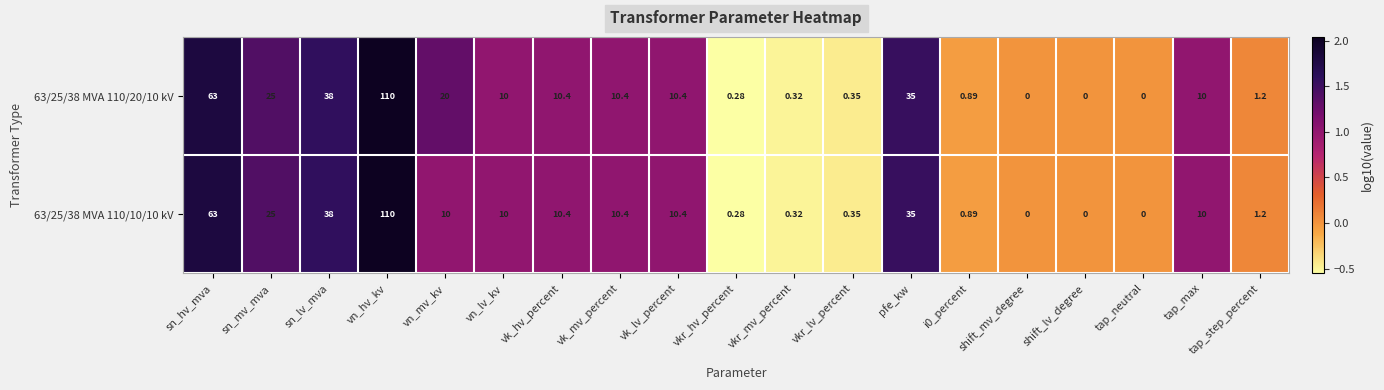

At which label does 63/25/38 MVA 110/20/10 kV first exceed 10?

sn_hv_mva